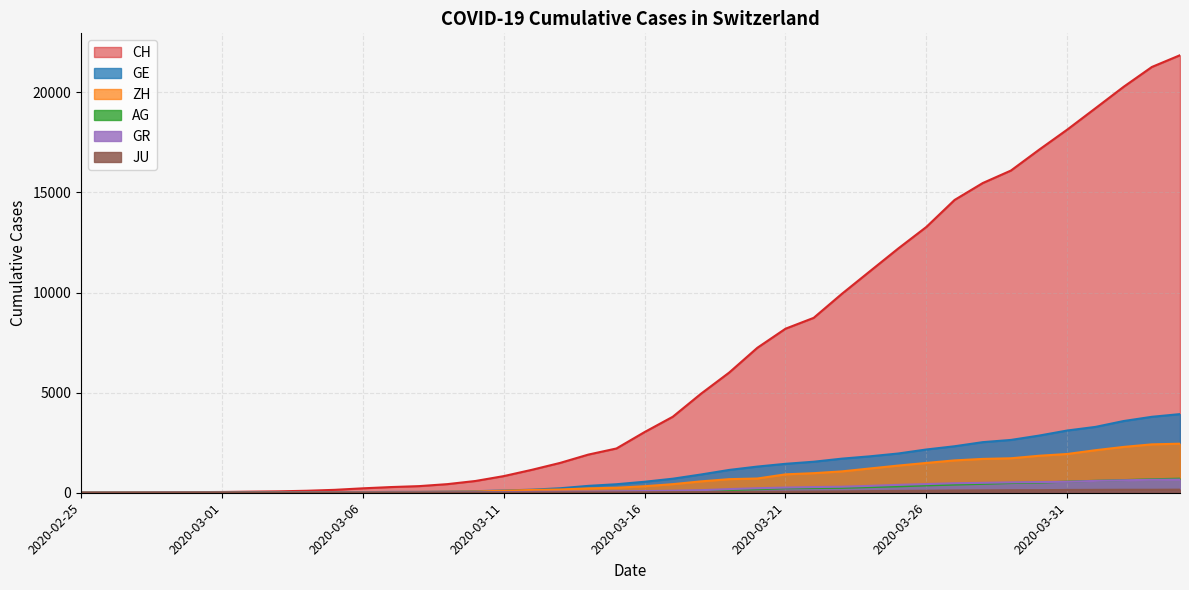

What are all the series names shown in the legend?

CH, GE, AG, GR, ZH, JU